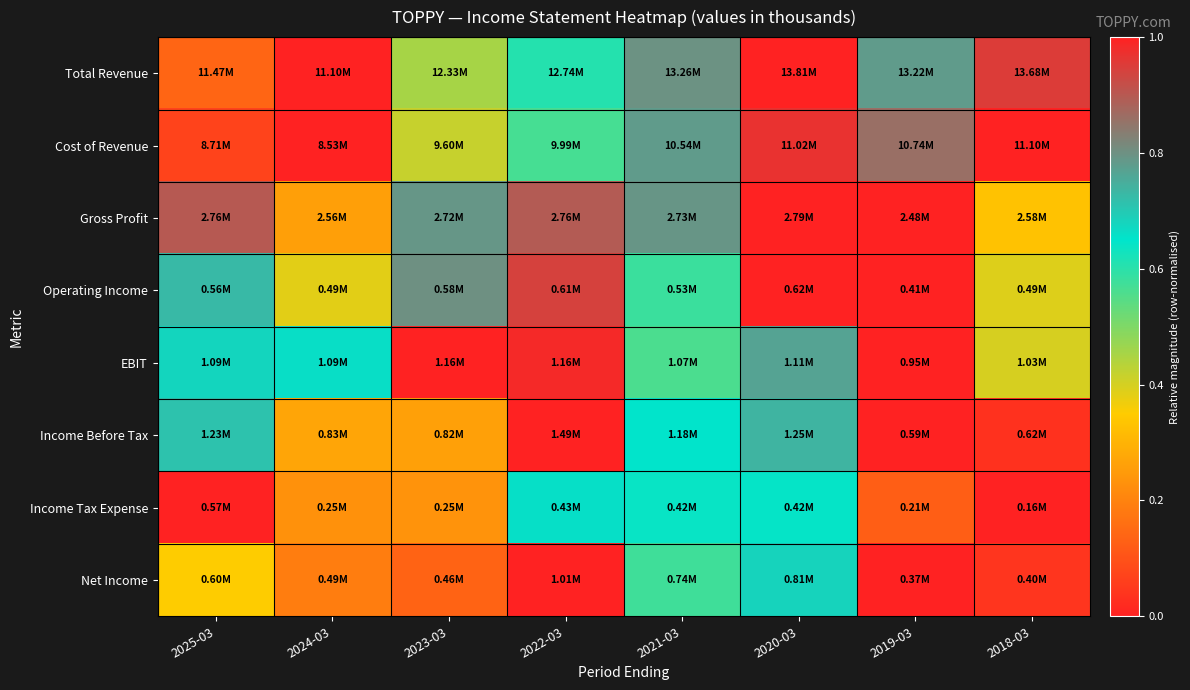

How many categories are shown in the chart?

8